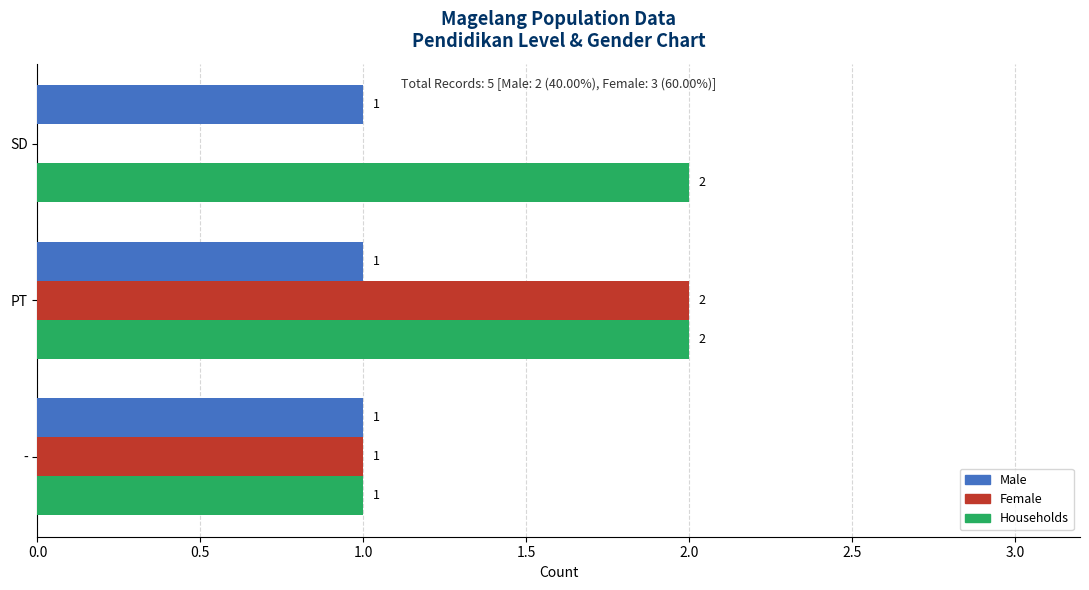

Is the value of Male at PT greater than the value of Female at SD?

Yes